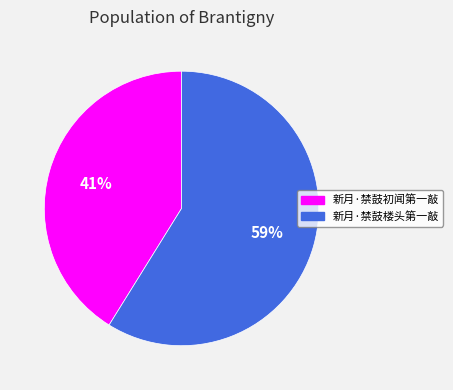

Rank the categories by value from highest to lowest.

新月·禁鼓楼头第一敲, 新月·禁鼓初闻第一敲